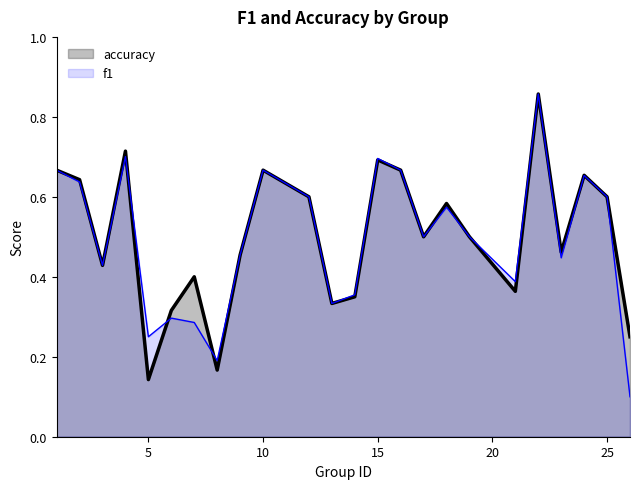

What is the total value across all series at 7?

0.7